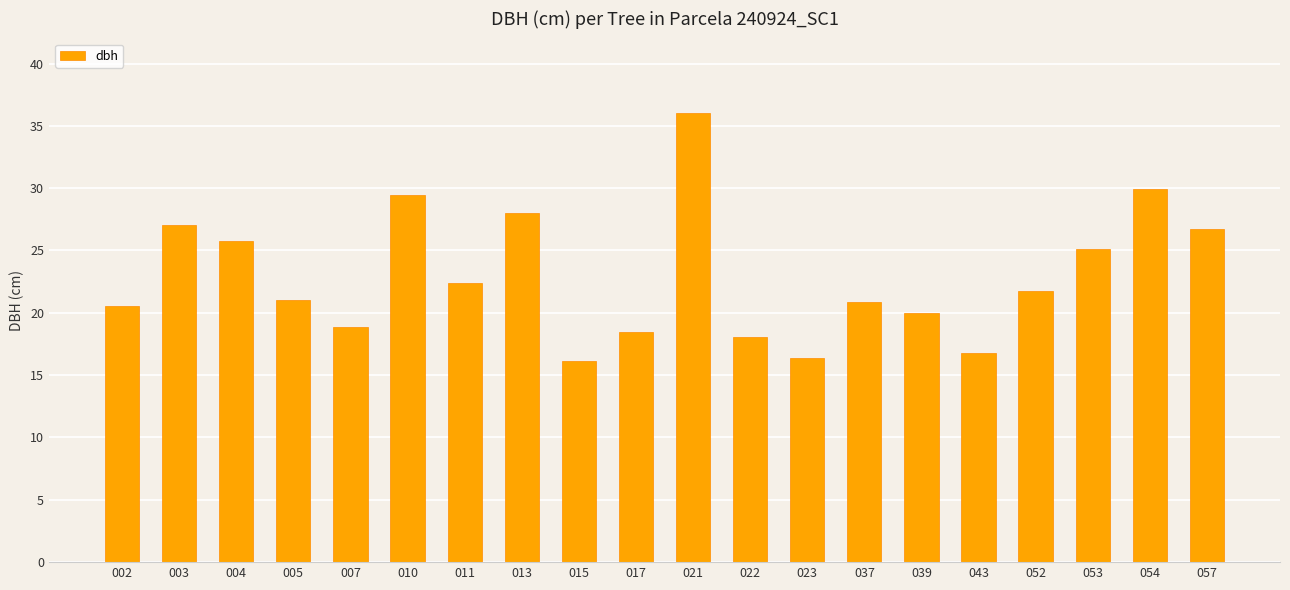

Read the value at 052.

21.8